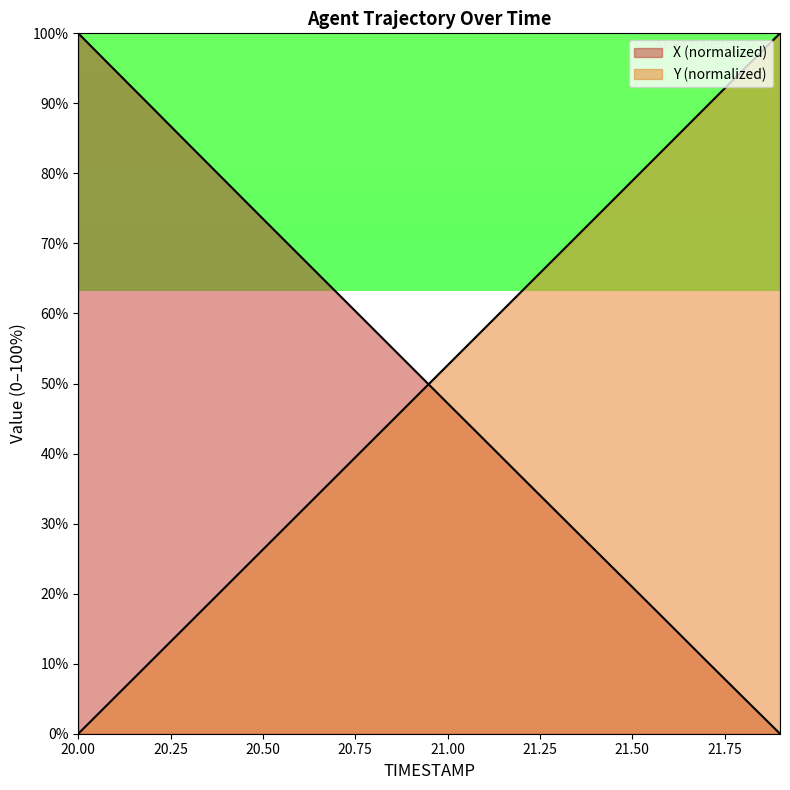

True or false: X has more than 1 points higher than both neighbors.

False